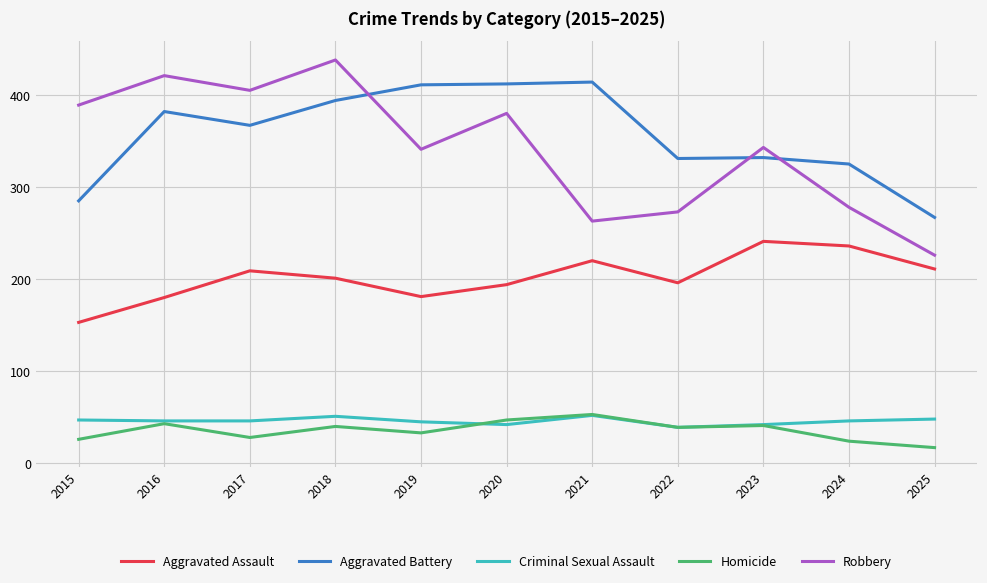

True or false: Criminal Sexual Assault and Robbery cross at least once.

False